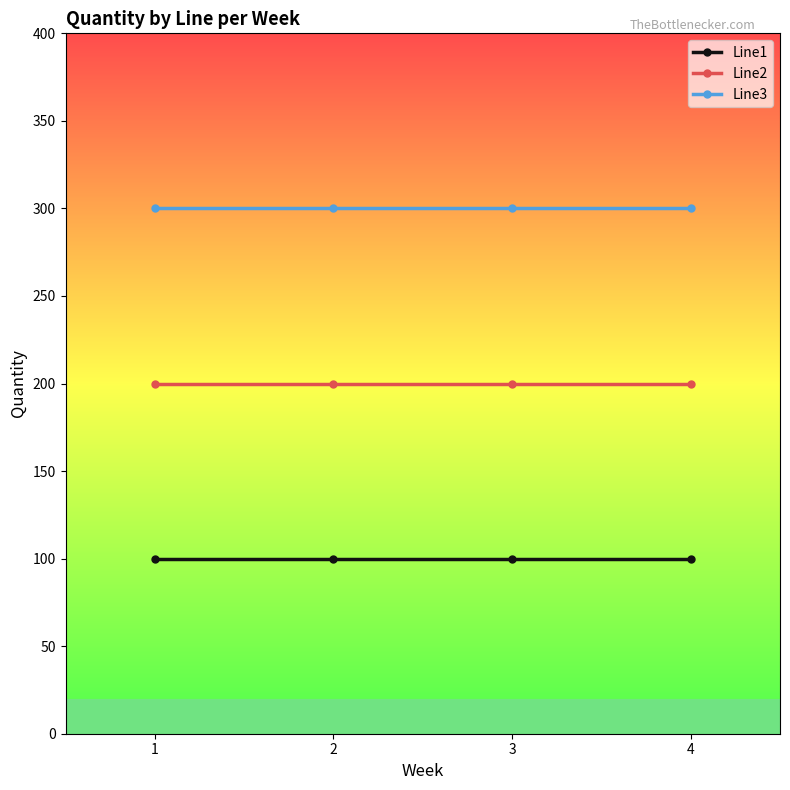

Is this an area chart (filled region under the line)?

No